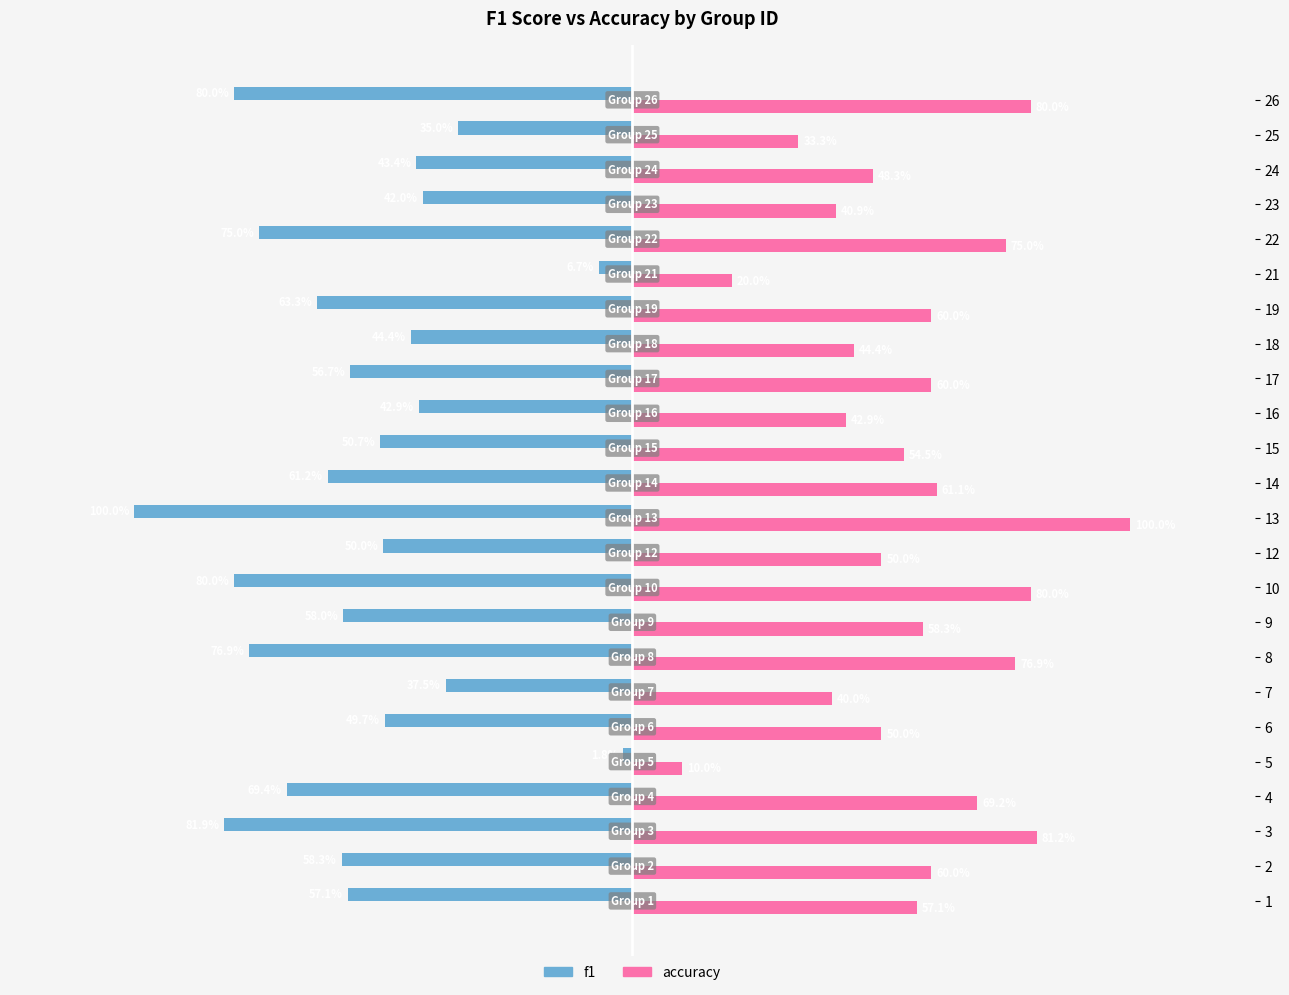

What are all the series names shown in the legend?

f1, accuracy